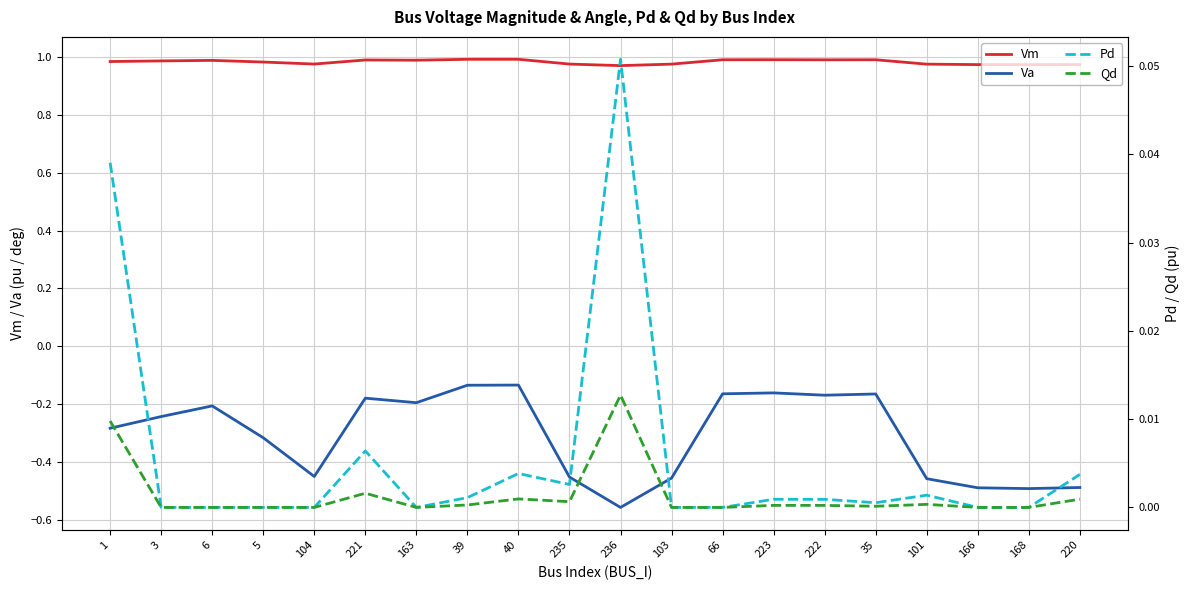

What is the highest value of the Pd series?

0.1